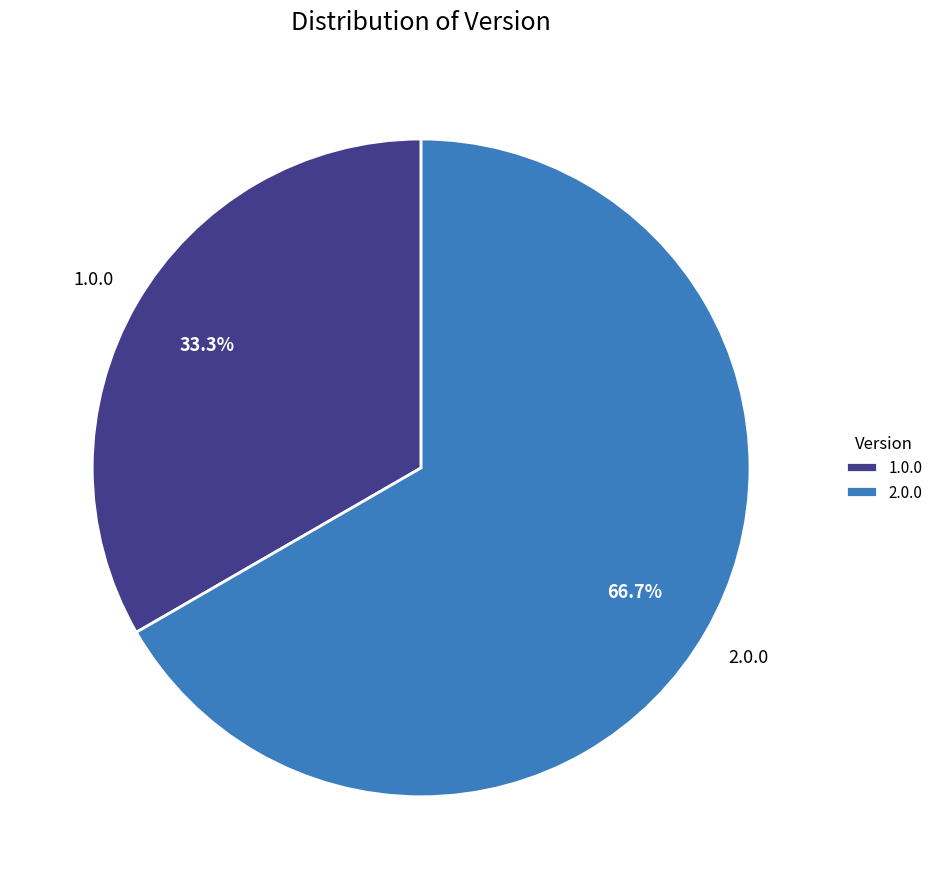

How much of the chart is everything except 1.0.0?

66.7%